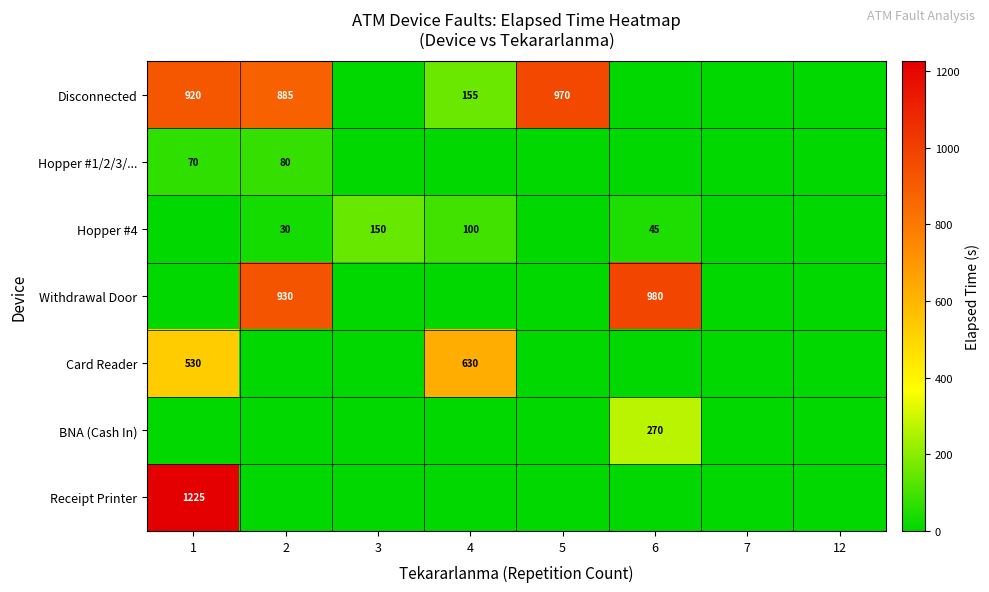

True or false: BNA (Cash In) has a value of 442 at 6.

False